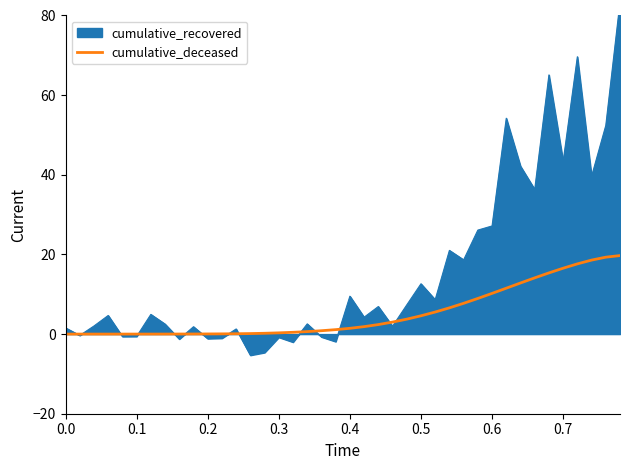

Does the chart have visible grid lines?

No